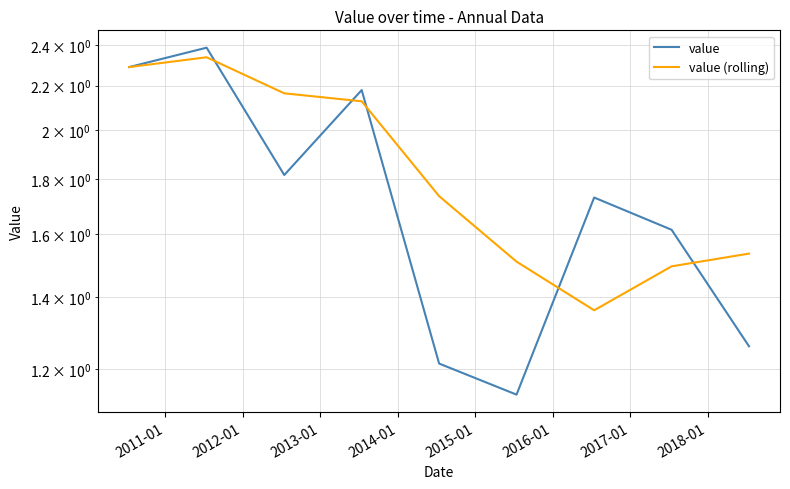

What is the label of the 3rd point from the left?

2012-01